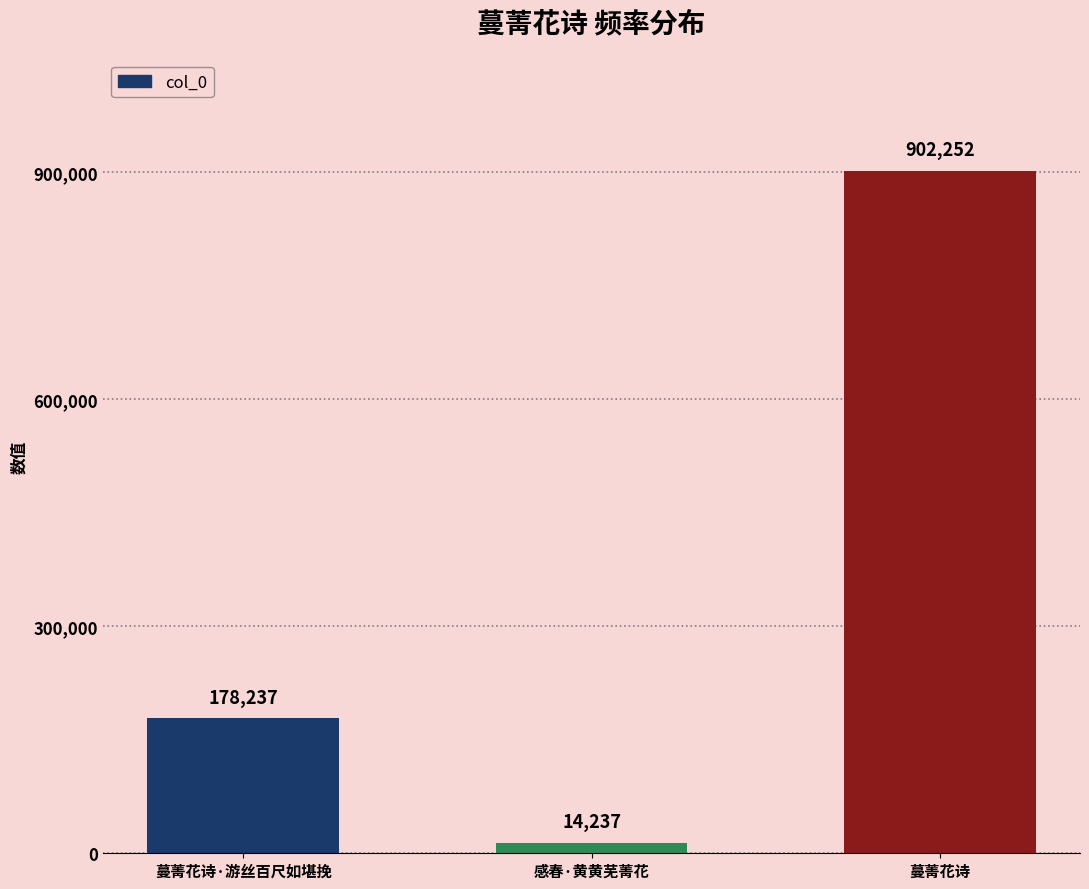

What position from the left is 感春·黄黄芜菁花?

2